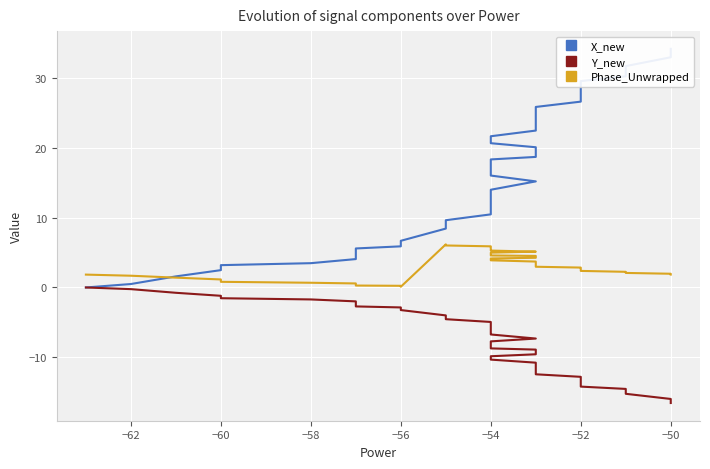

What is the total value across all series at −54?

11.4